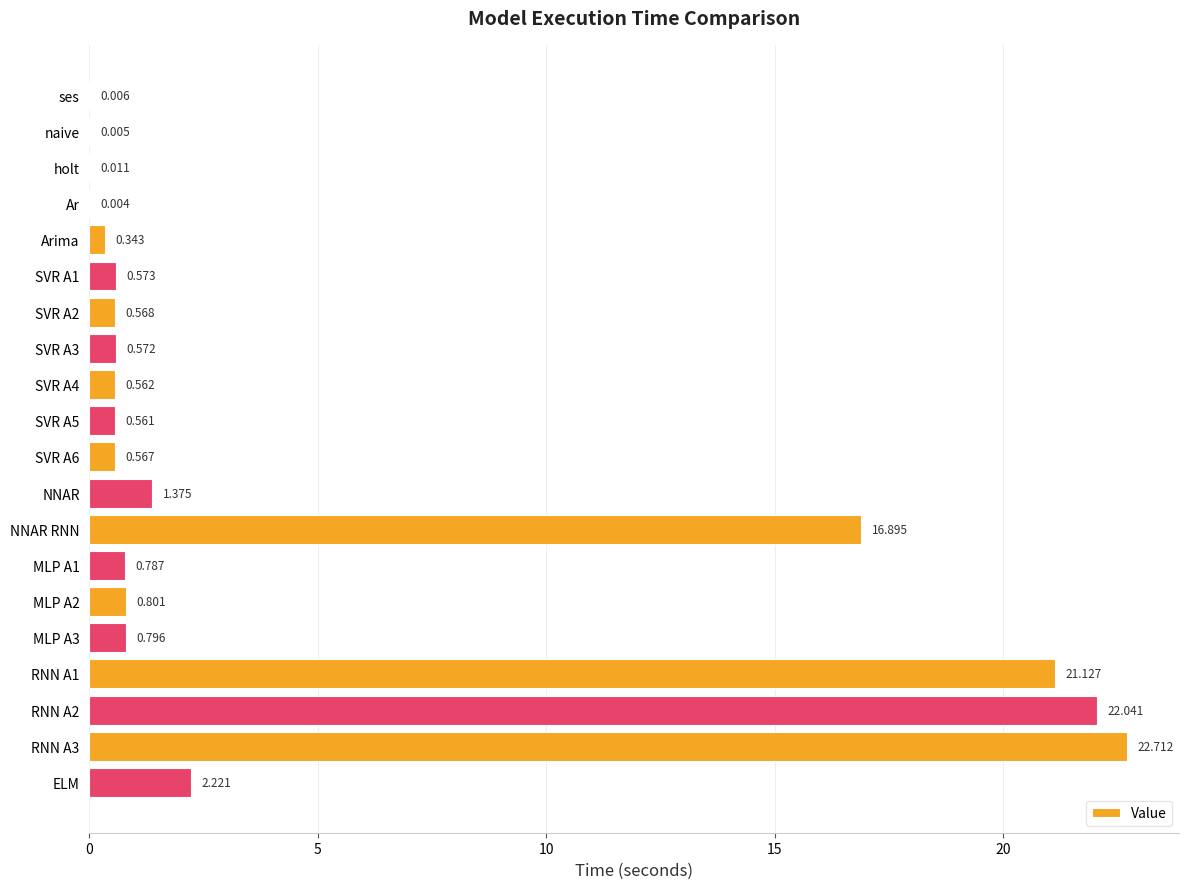

At which label is the value closest to 11?

NNAR RNN